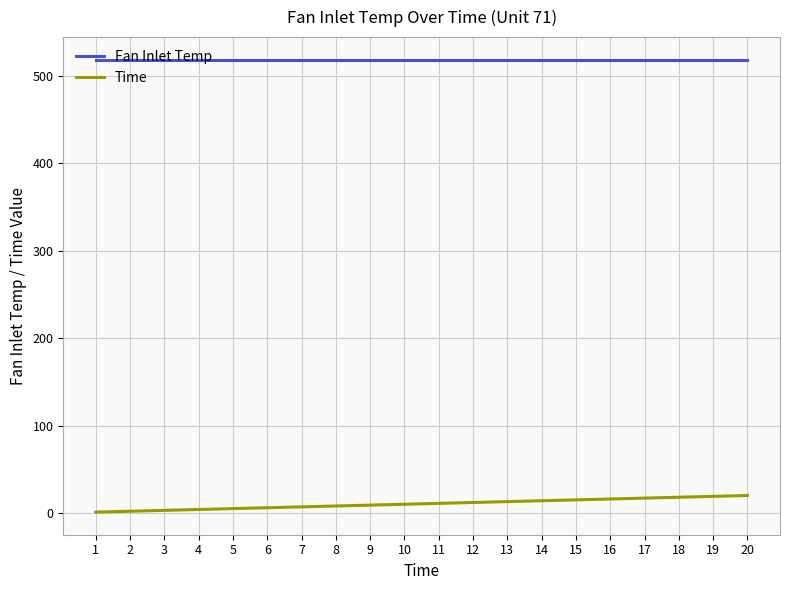

List the series in order of their peak value, lowest first.

Time, Fan Inlet Temp